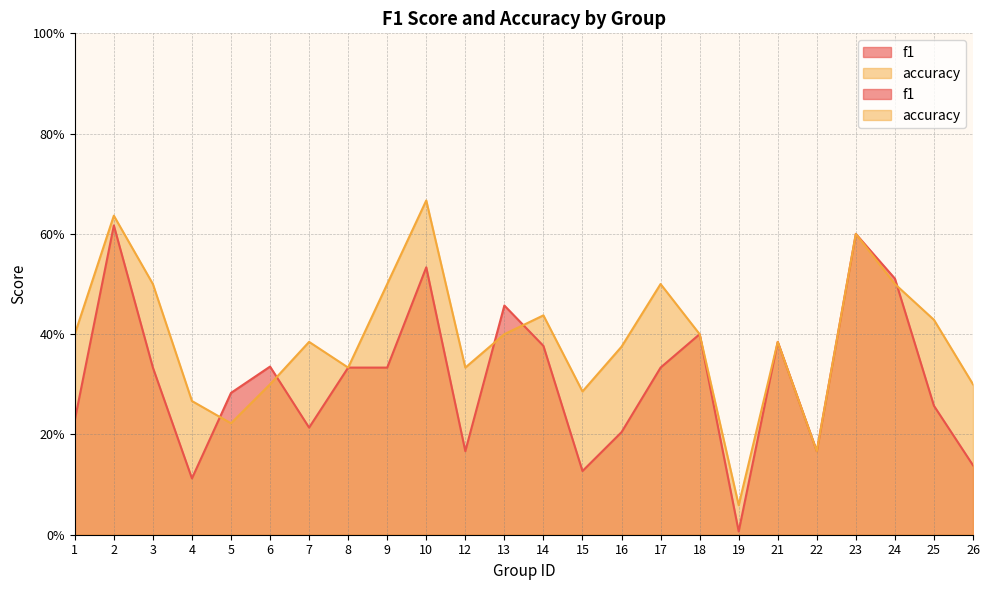

Where is accuracy nearest to the value 0?

19